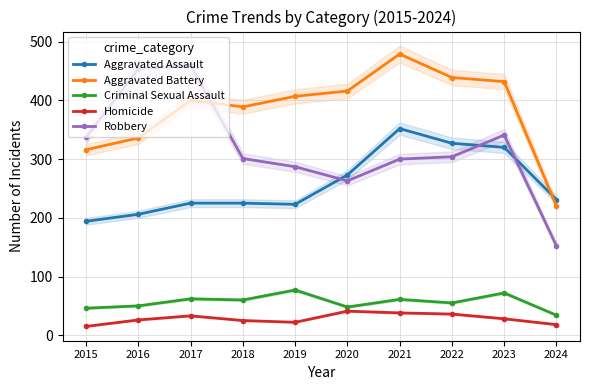

Reading left to right, what are all the values shown in this chart?

Aggravated Assault: 2015=194	2016=206	2017=225	2018=225	2019=223	2020=273	2021=352	2022=327	2023=320	2024=231
Aggravated Battery: 2015=316	2016=336	2017=400	2018=389	2019=407	2020=416	2021=479	2022=439	2023=432	2024=220
Criminal Sexual Assault: 2015=46	2016=50	2017=62	2018=60	2019=77	2020=48	2021=61	2022=55	2023=72	2024=34
Homicide: 2015=15	2016=26	2017=33	2018=25	2019=22	2020=41	2021=38	2022=36	2023=28	2024=18
Robbery: 2015=337	2016=454	2017=460	2018=301	2019=287	2020=263	2021=300	2022=304	2023=341	2024=152